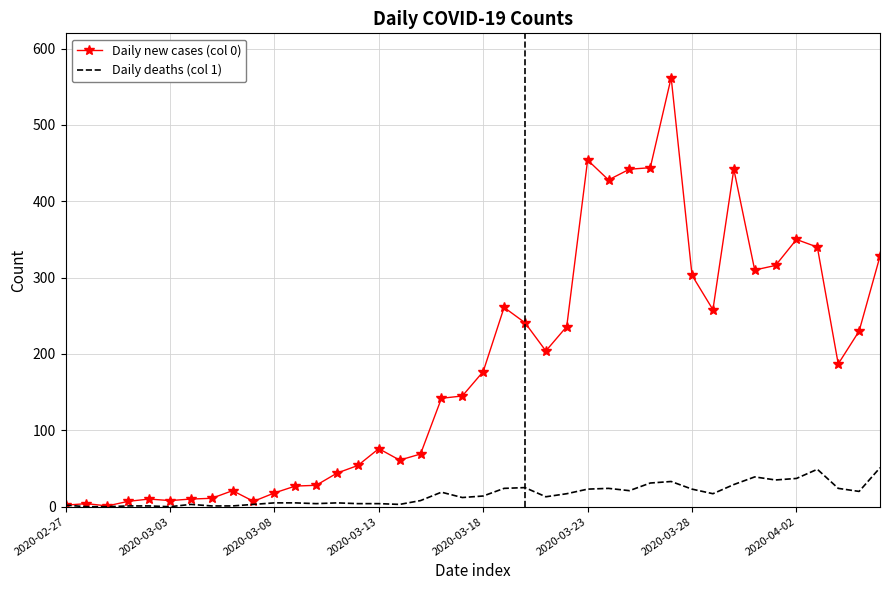

What is the maximum value shown in the chart?

562